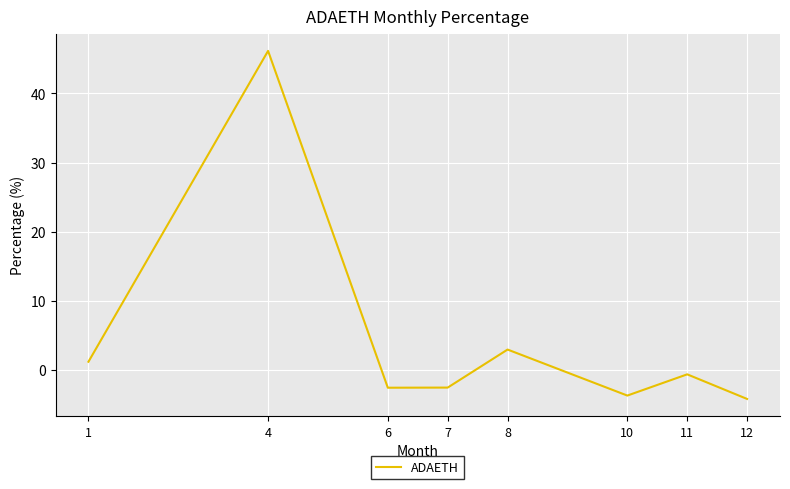

The value at 11 is -0.6. True or false?

True